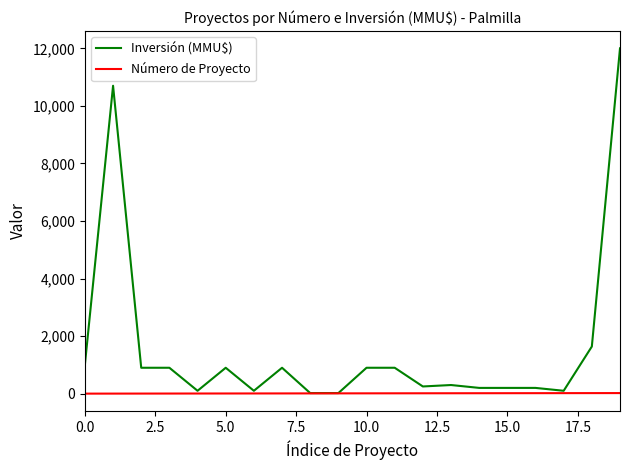

List the series in order of their overall mean, highest first.

Inversión (MMU$), Número de Proyecto